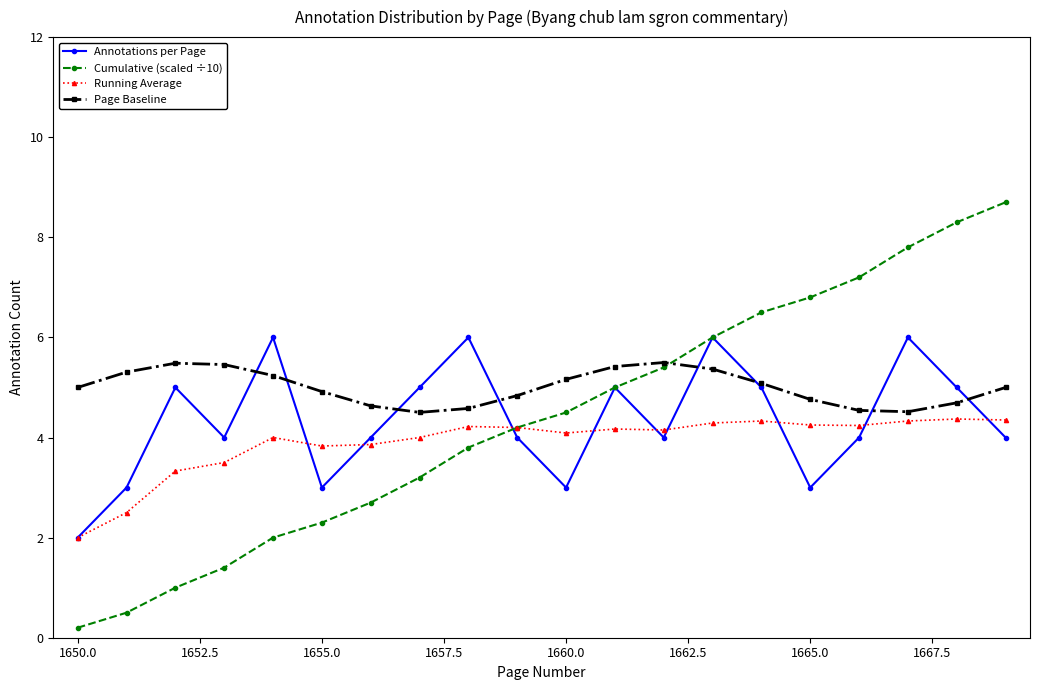

Count the Annotations per Page values in the range 4 to 5.

11